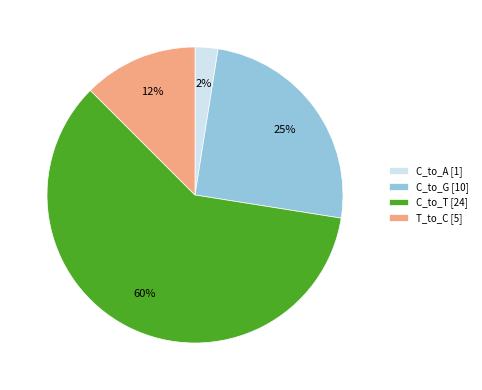

Is there a majority slice in this chart?

Yes